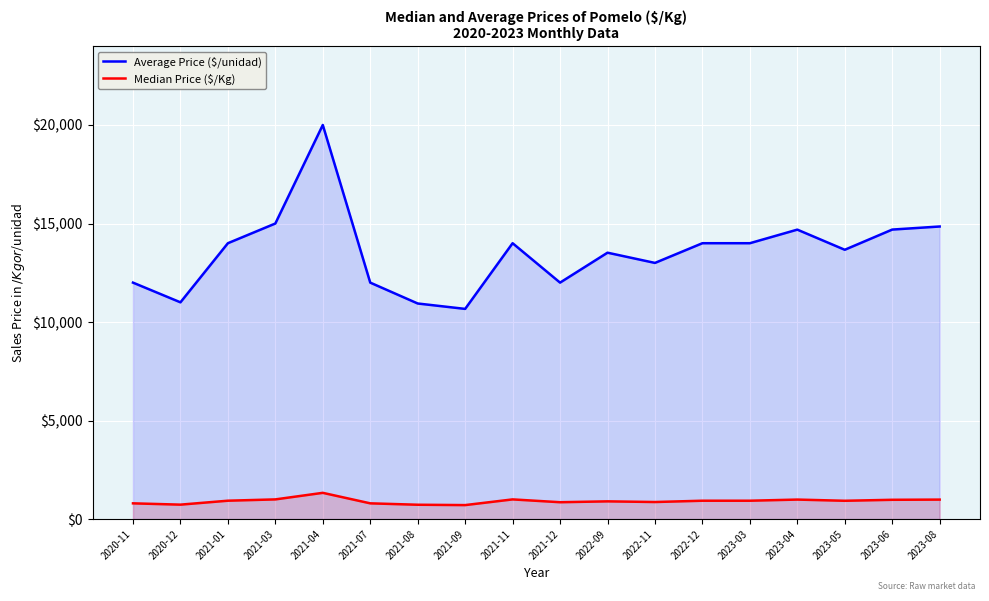

At how many categories does at least one series exceed 4551?

18